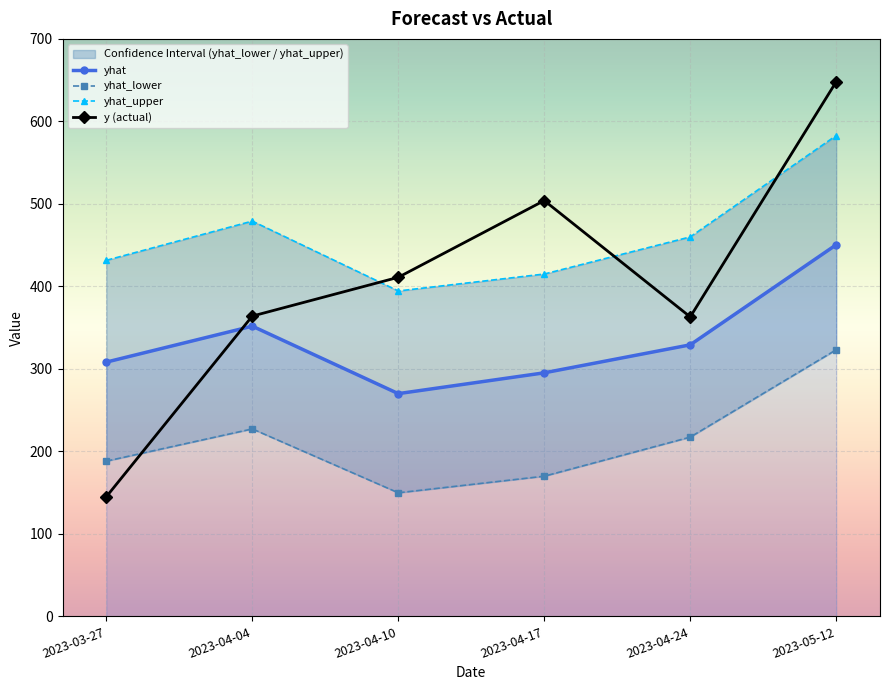

Reading left to right, list all the values displayed in this chart.

yhat: 308.2	351.8	270.0	295.2	329.1	450.4
yhat_lower: 188.2	227.2	149.8	169.9	217.3	323.2
yhat_upper: 431.6	479.1	394.5	415.0	460.0	582.8
y (actual): 145.0	364.0	411.0	504.0	363.0	648.0